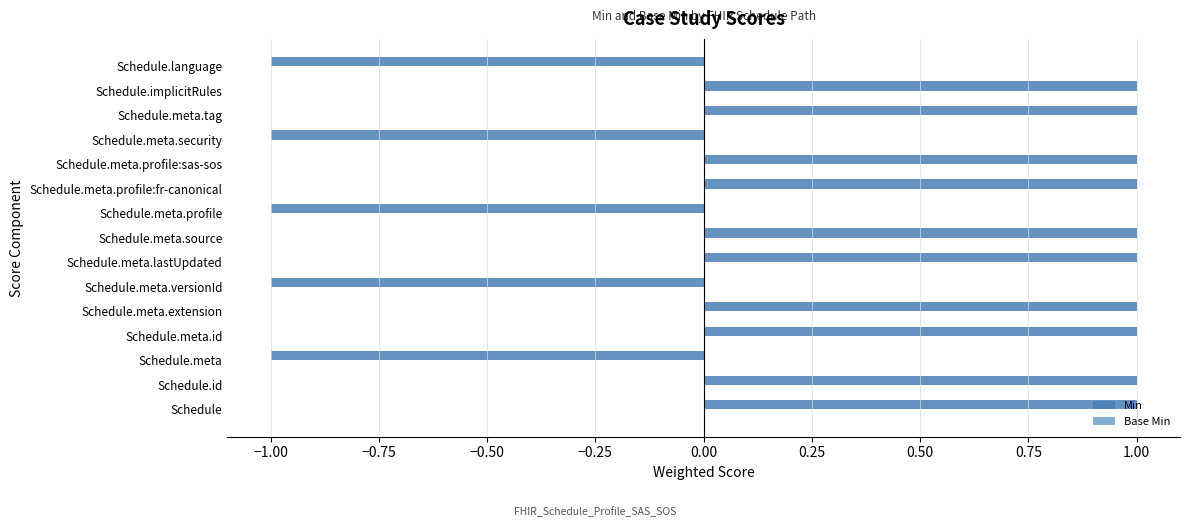

What is the sum of all values?

5